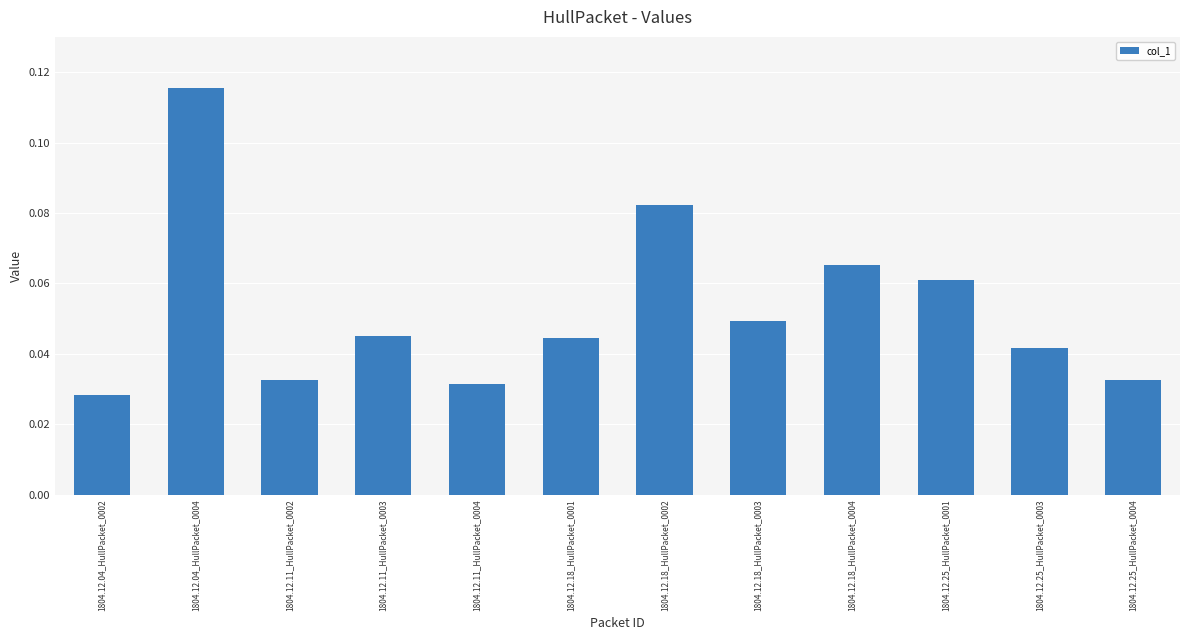

True or false: the data shows 0.1 at 1804.12.25_HullPacket_0003.

False